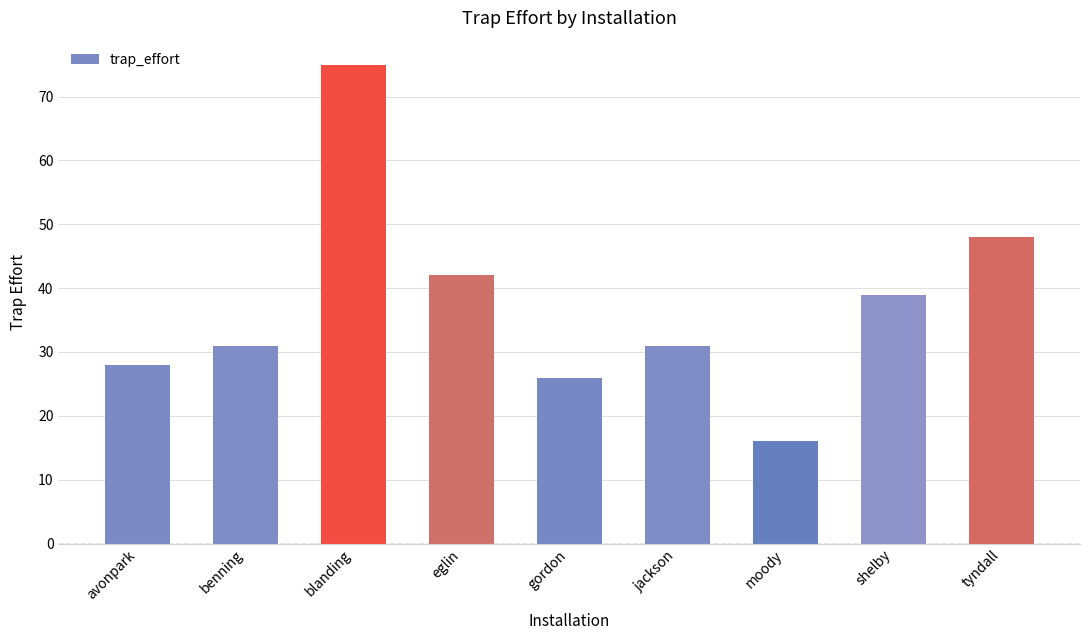

Which category has the lowest value across all series?

moody